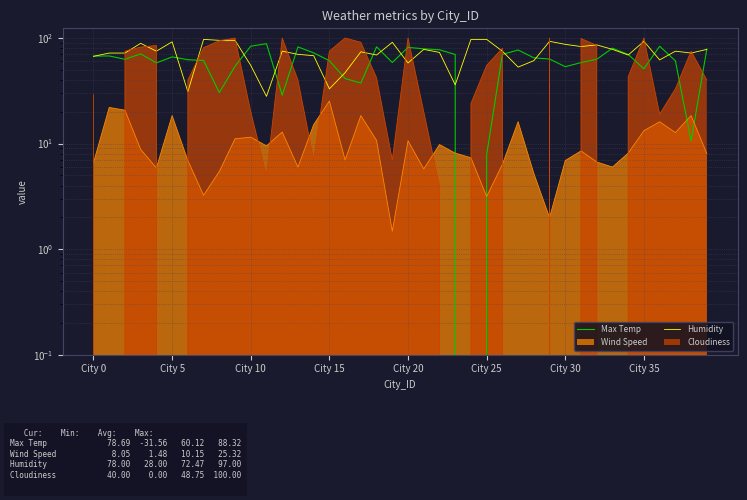

What is the sum of the Humidity values at City 20 and 25?

172.0